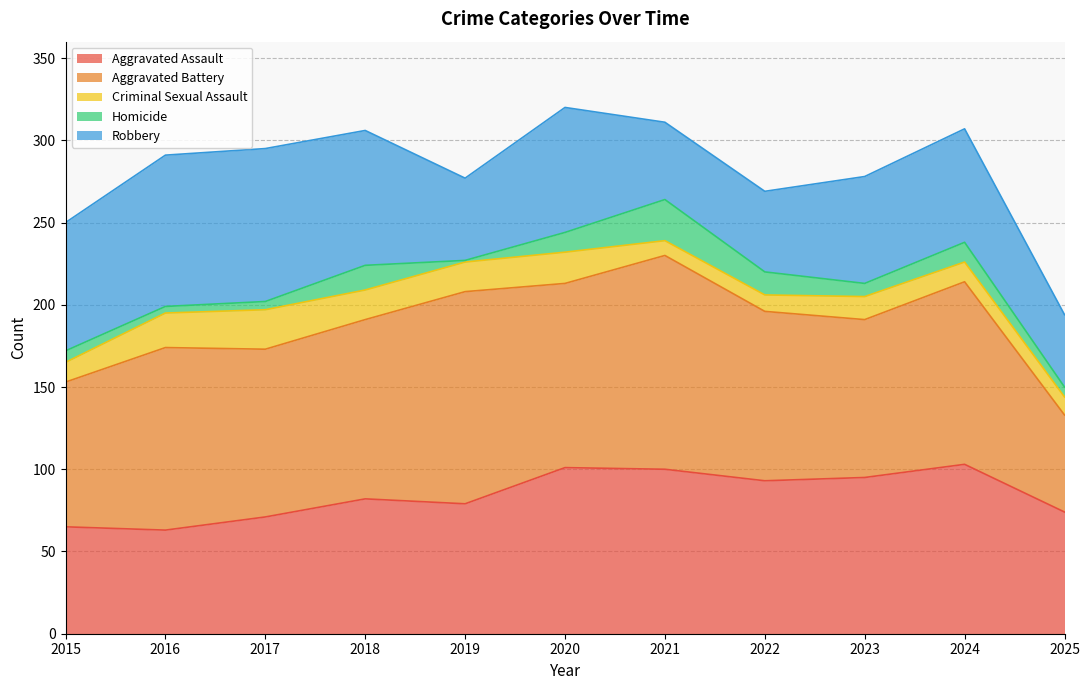

How many interior local peaks does the Homicide series have?

3